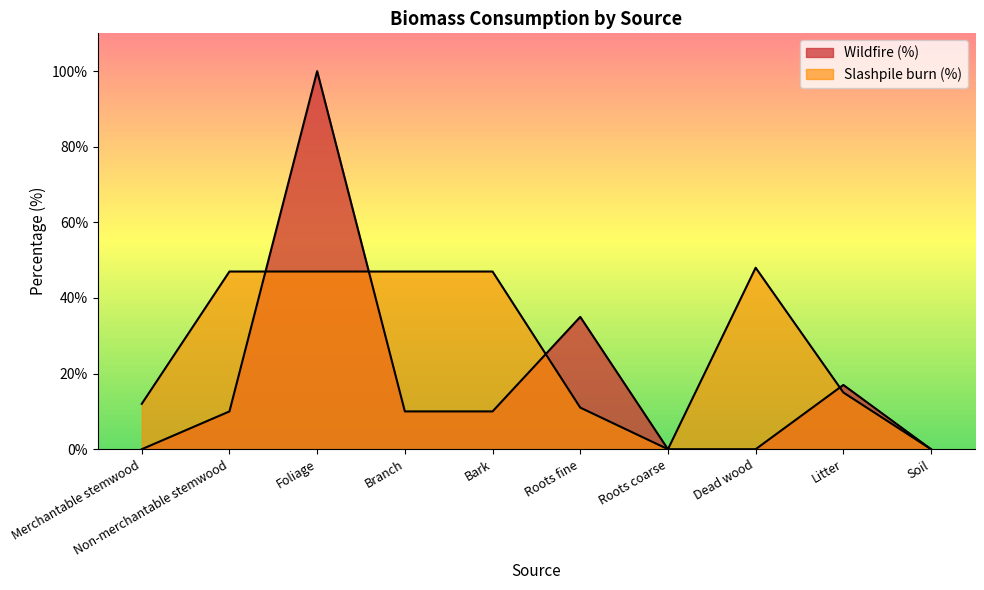

At which label does Slashpile burn (%) reach its minimum?

Roots coarse